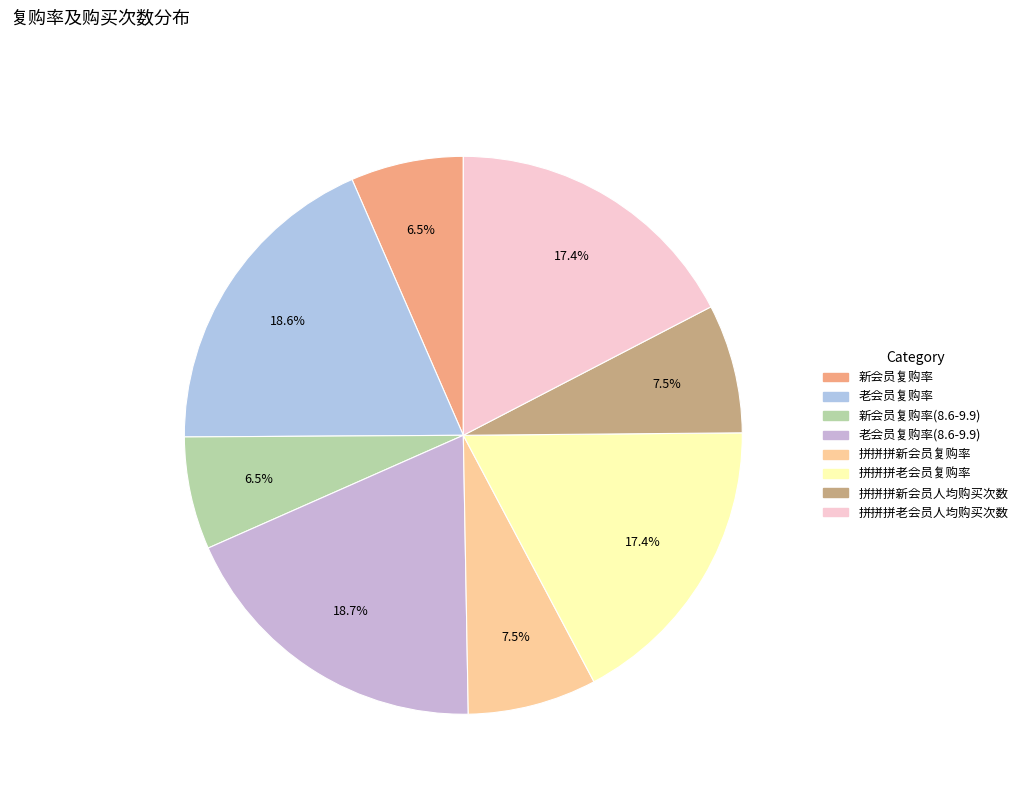

Which slice is the smallest?

新会员复购率(8.6-9.9)